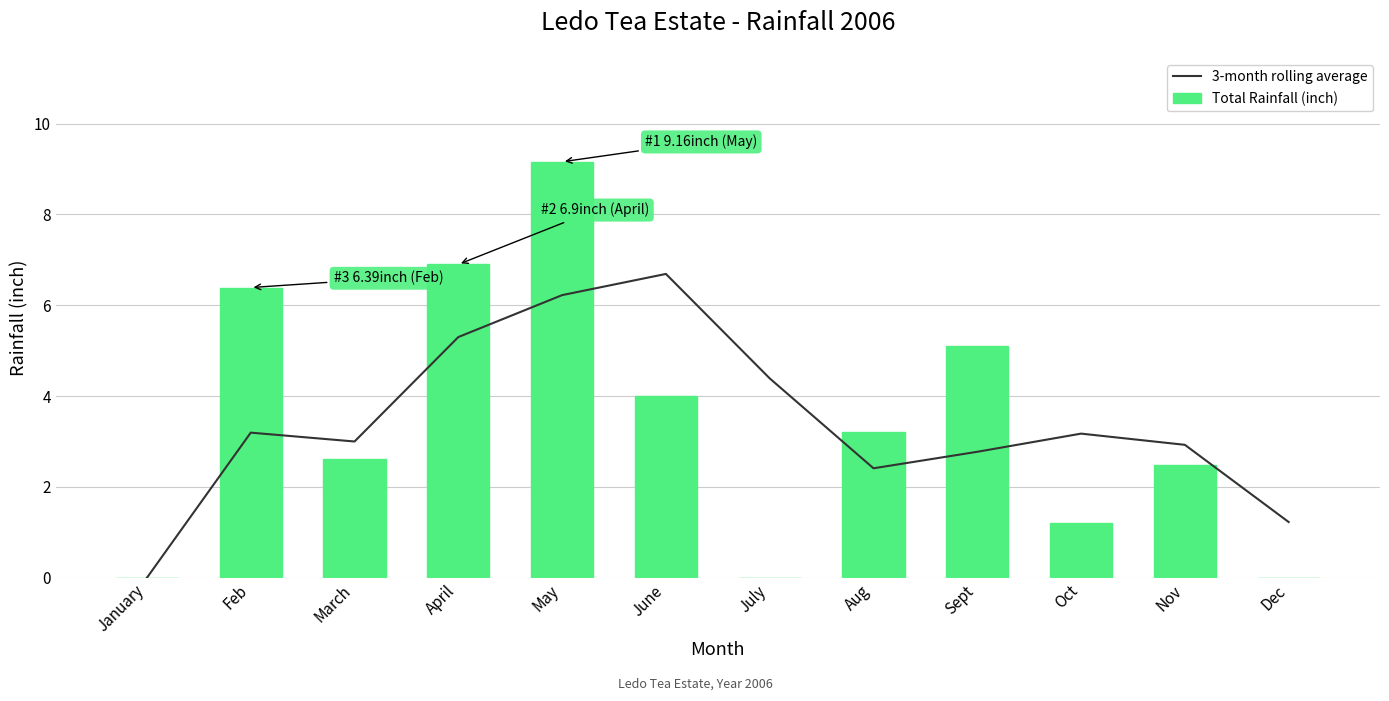

What is the difference between the maximum and minimum values in the 3-month rolling average series?

6.7